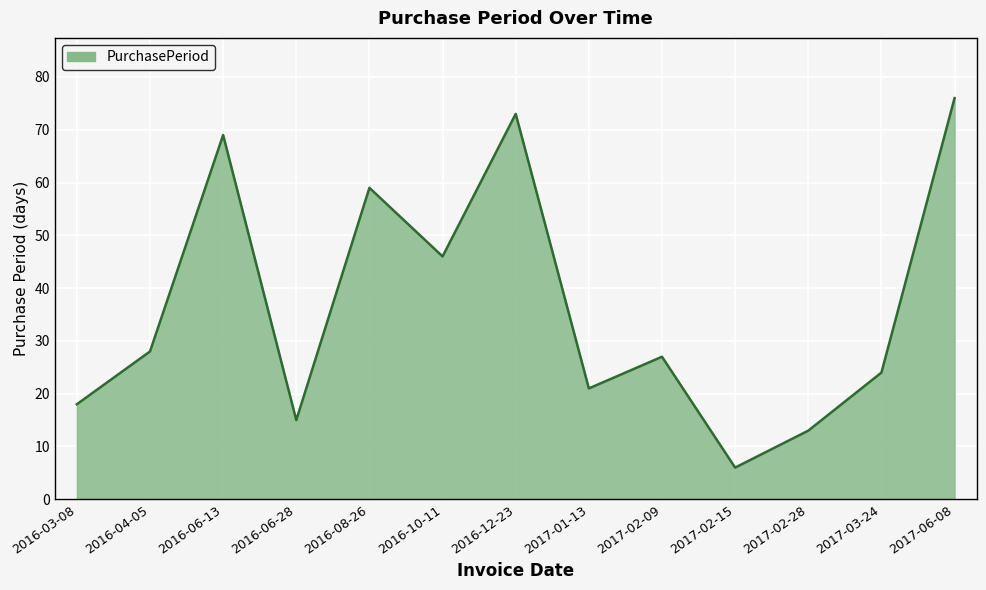

What is the smallest value displayed?

6